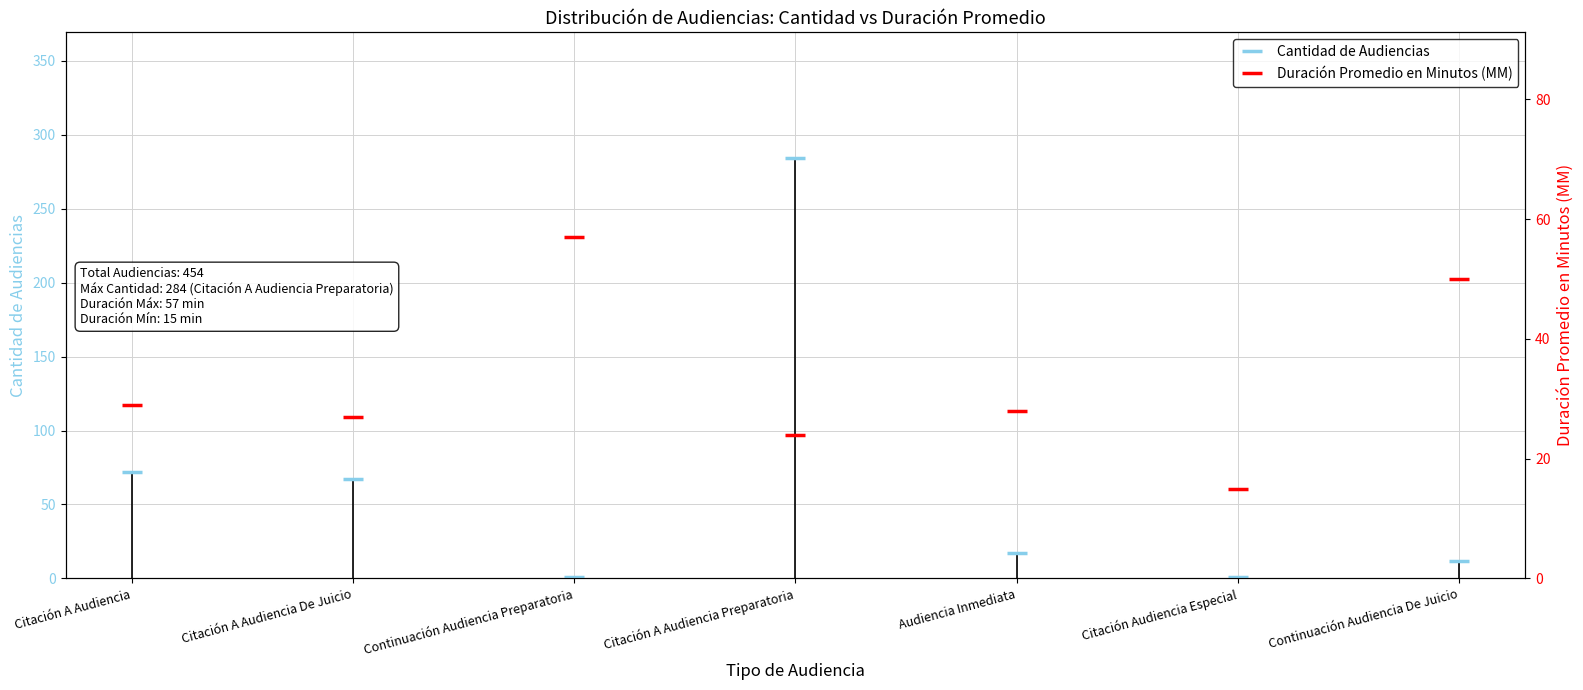

How many interior local valleys does the Duración Promedio en Minutos (MM) series have?

3